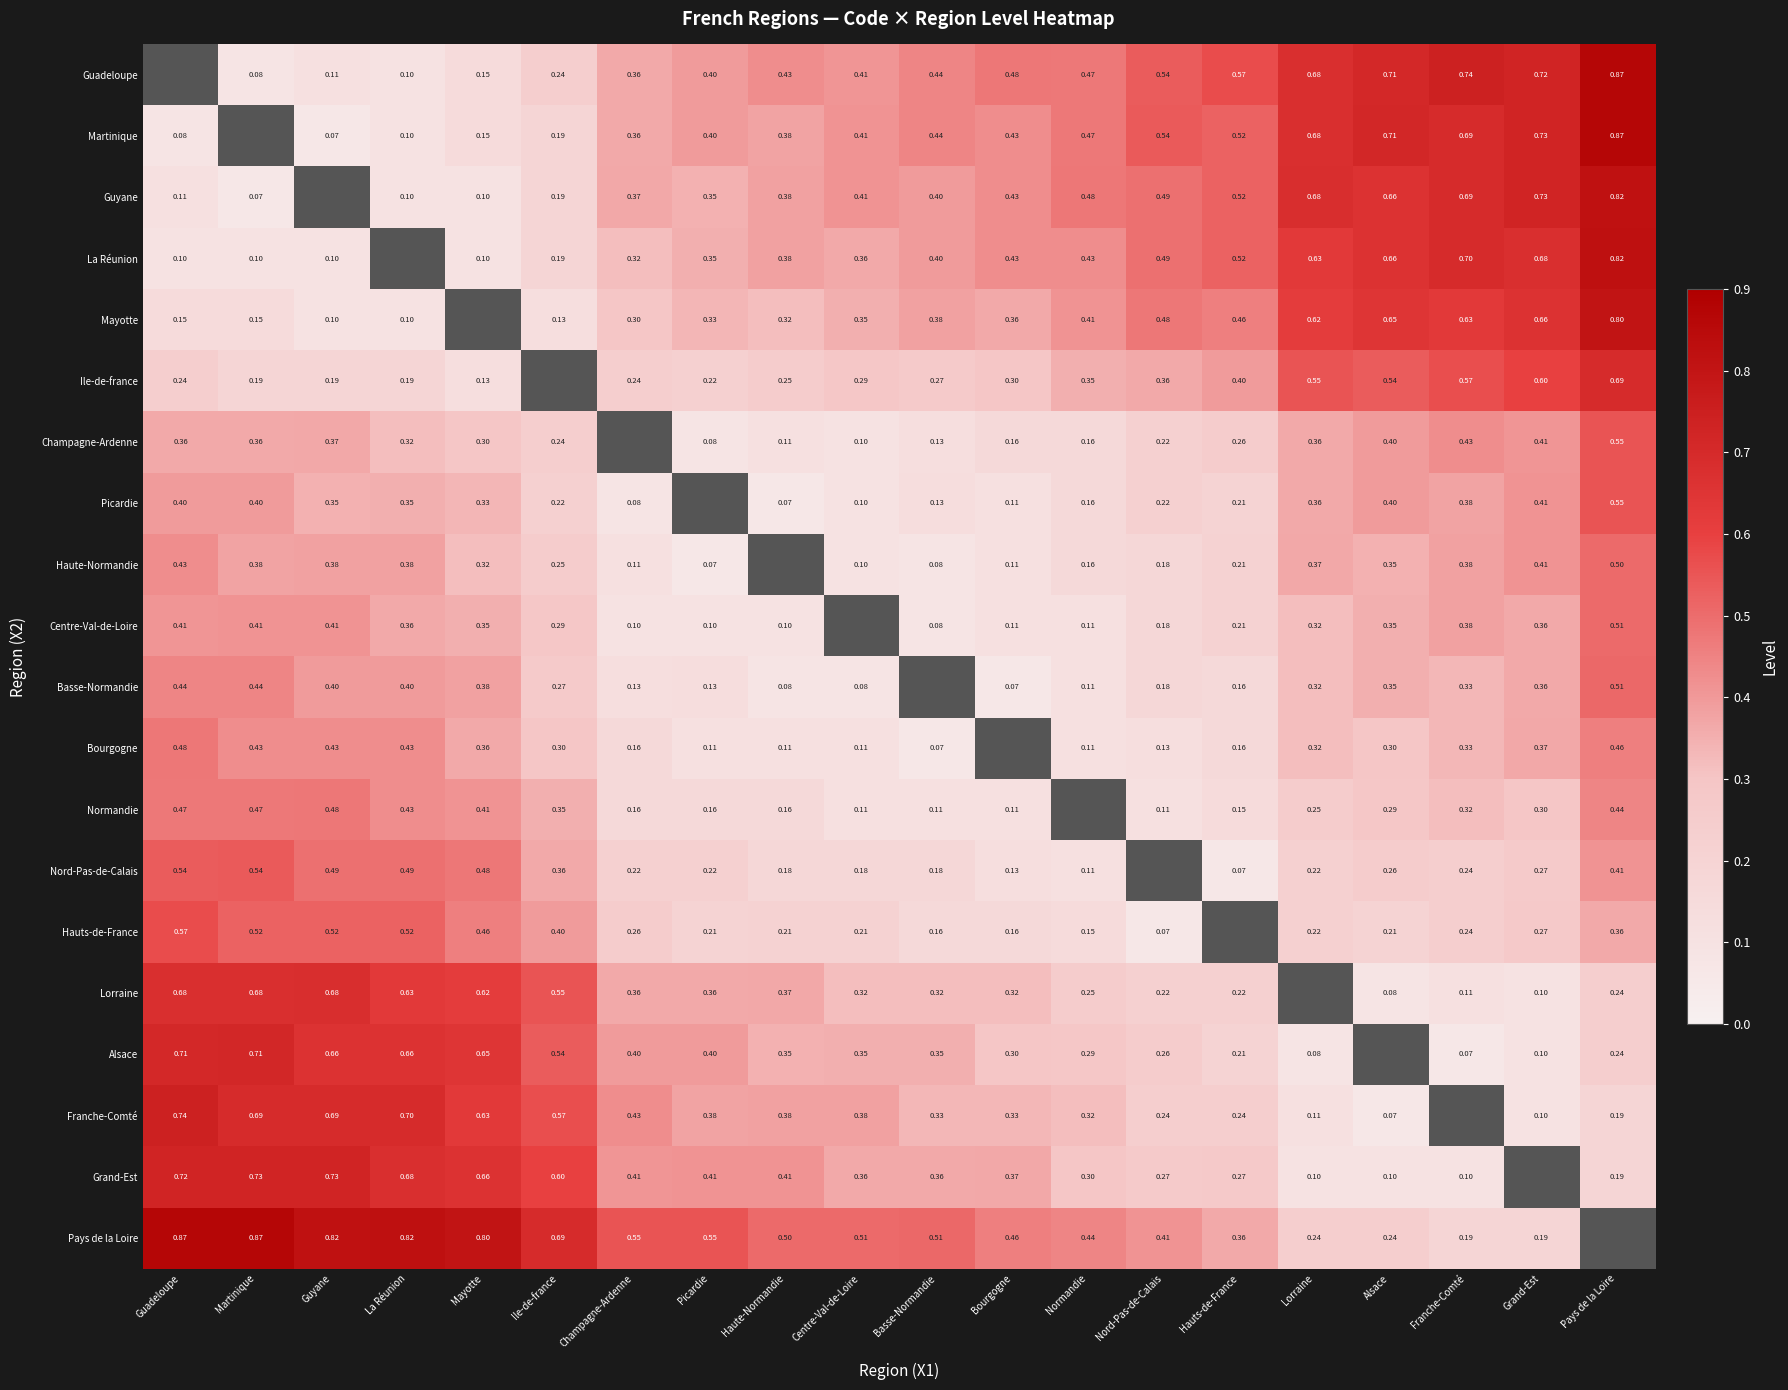

Is the value of Alsace at Normandie greater than the value of Grand-Est at Martinique?

No